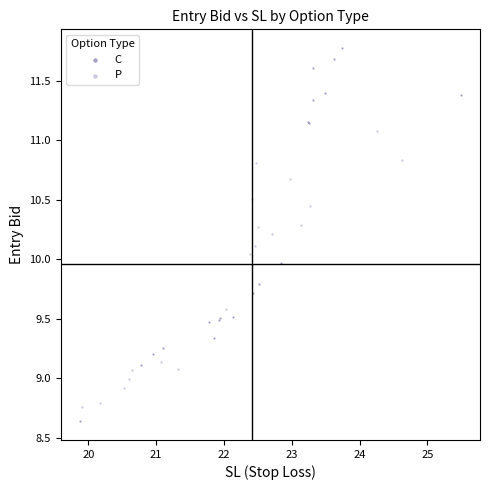

Which series contains the highest Y value?

C